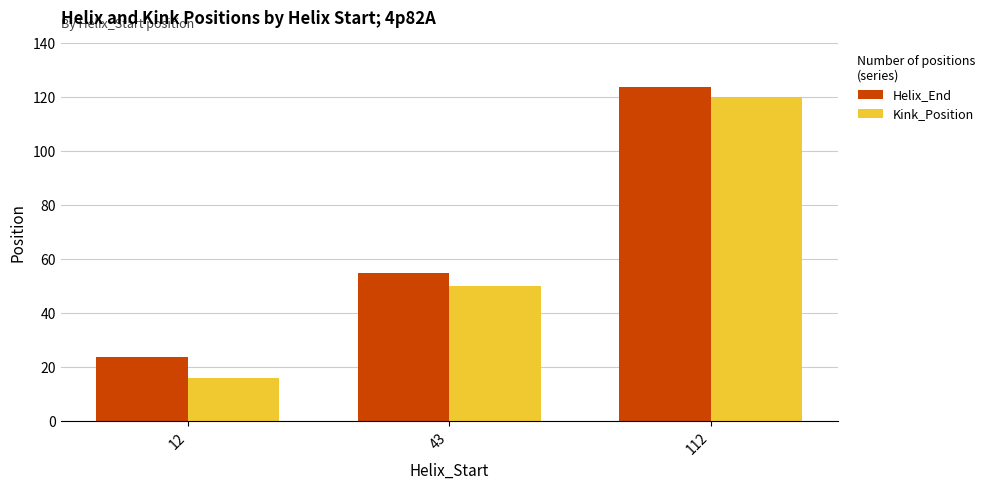

What is the sum of all Helix_End values?

203